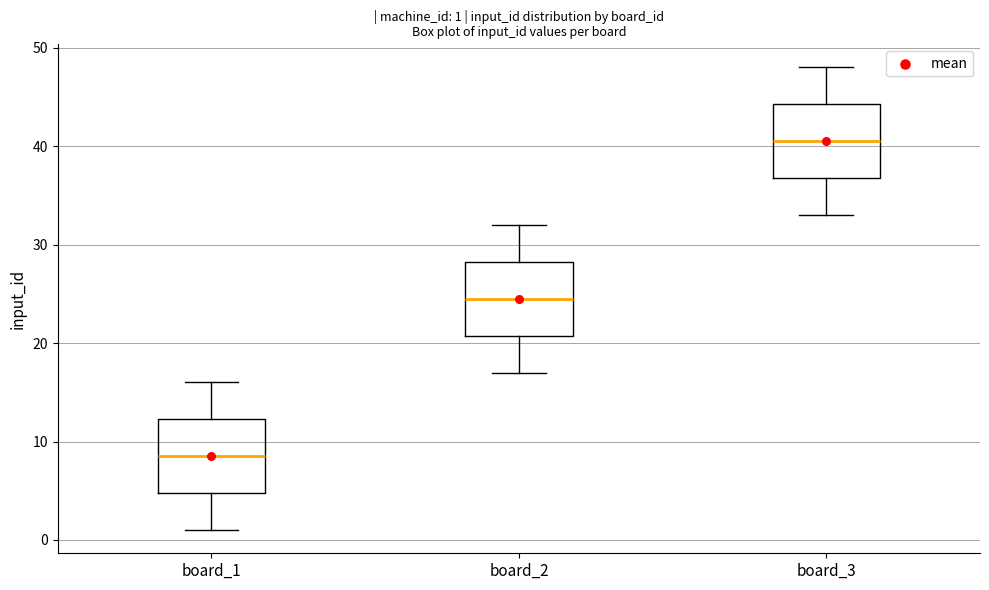

Which box's median line is the lowest?

board_1